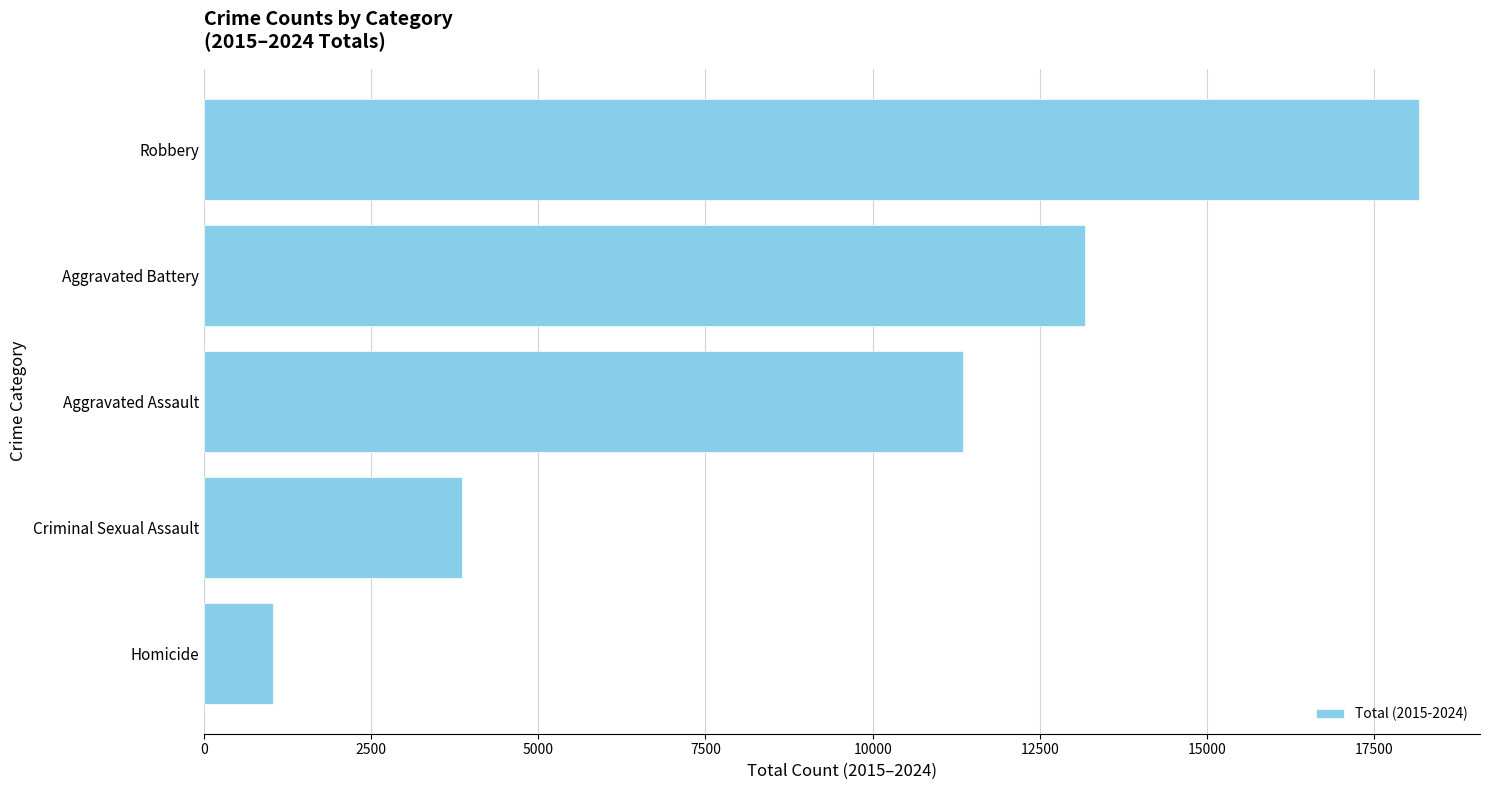

List the labels in order of value, largest first.

Robbery, Aggravated Battery, Aggravated Assault, Criminal Sexual Assault, Homicide